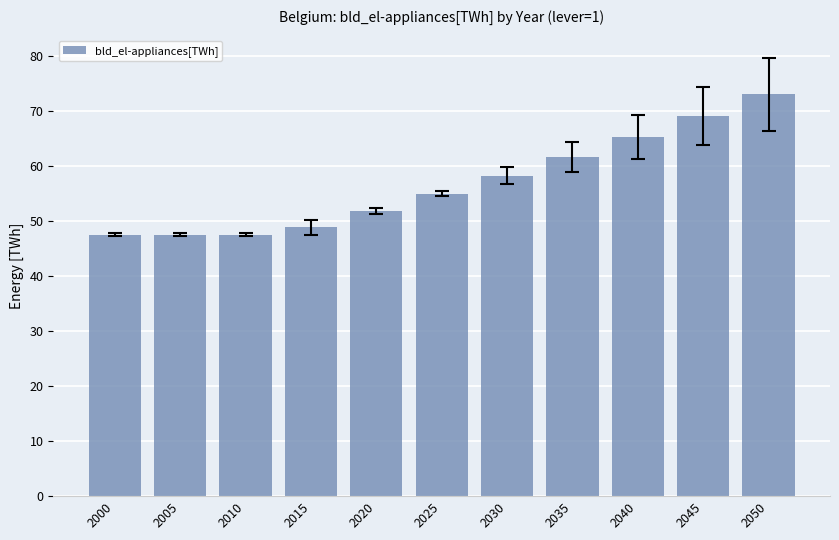

The chart shows a value of 47.5 at 2005. True or false?

True